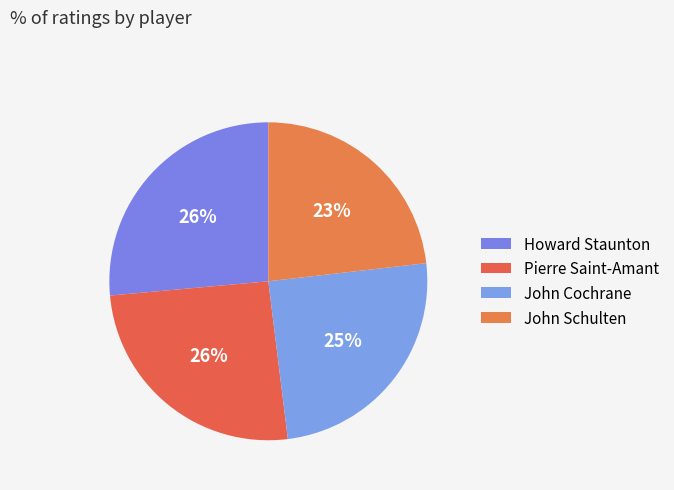

What percentage is the Howard Staunton slice, to the nearest percent?

26%